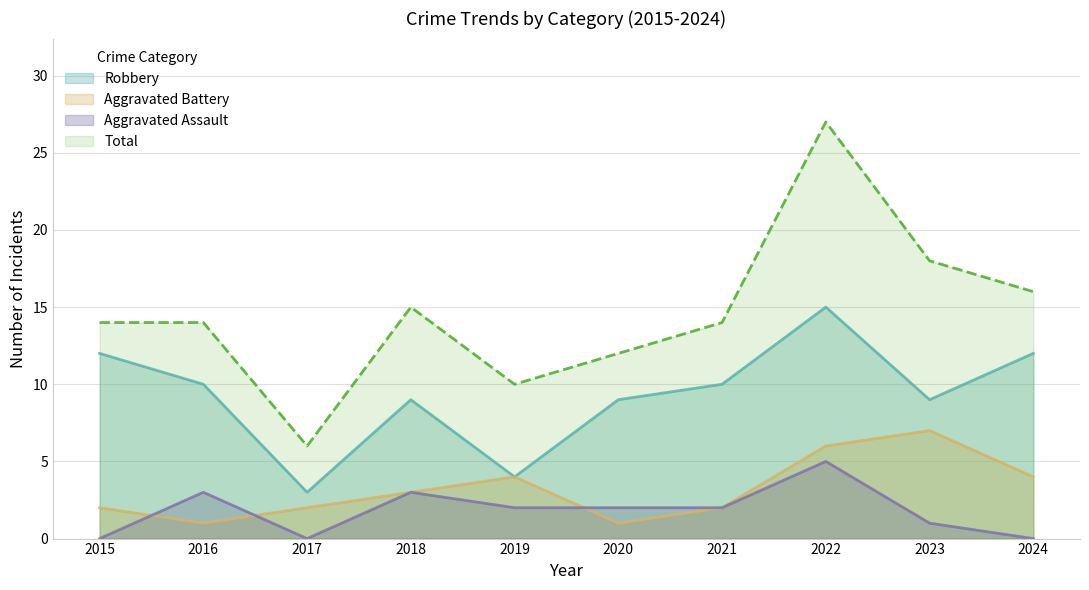

List the series in order of their peak value, lowest first.

Aggravated Assault, Aggravated Battery, Robbery, Total